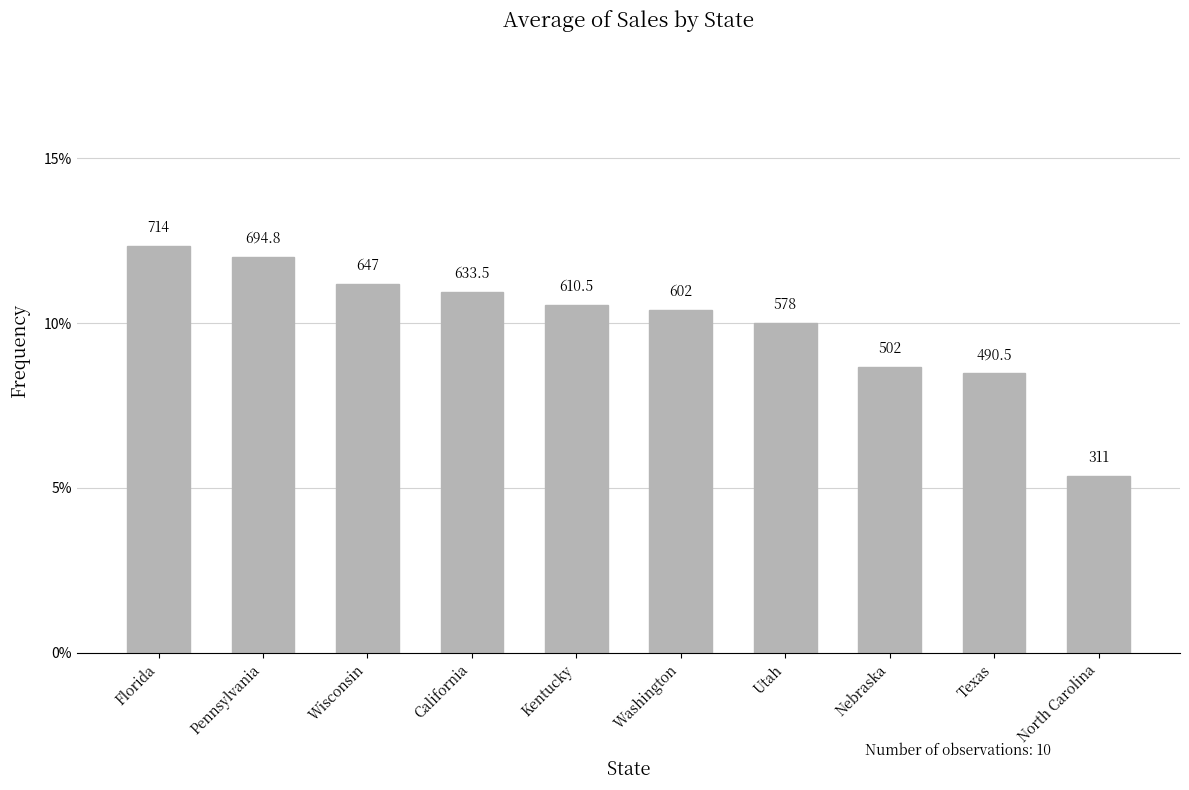

How many bars are there in total?

10